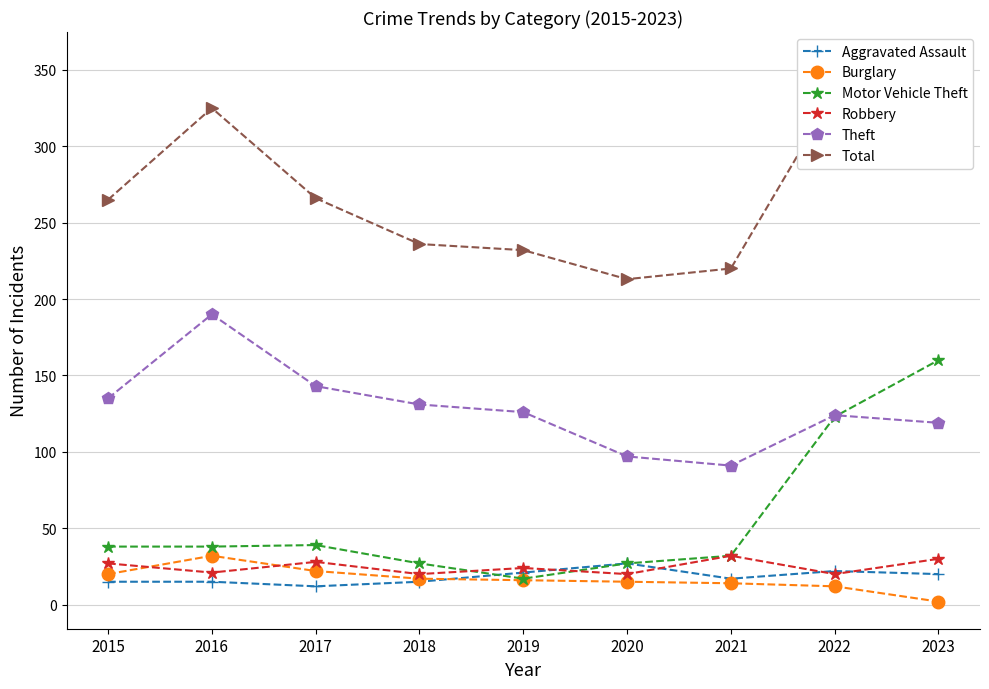

How many interior local peaks does the Theft series have?

2